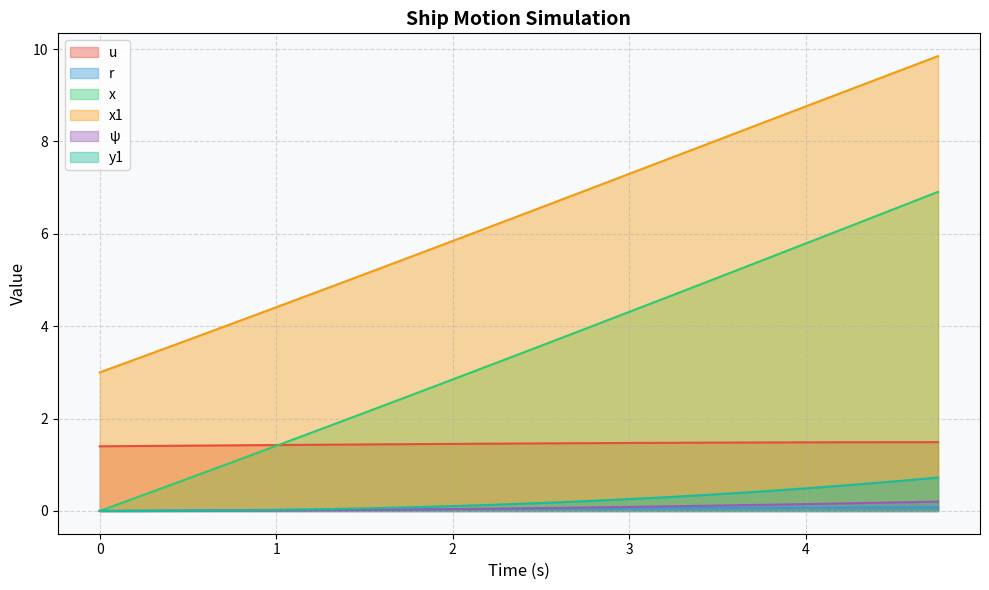

True or false: u and y1 cross at least once.

False